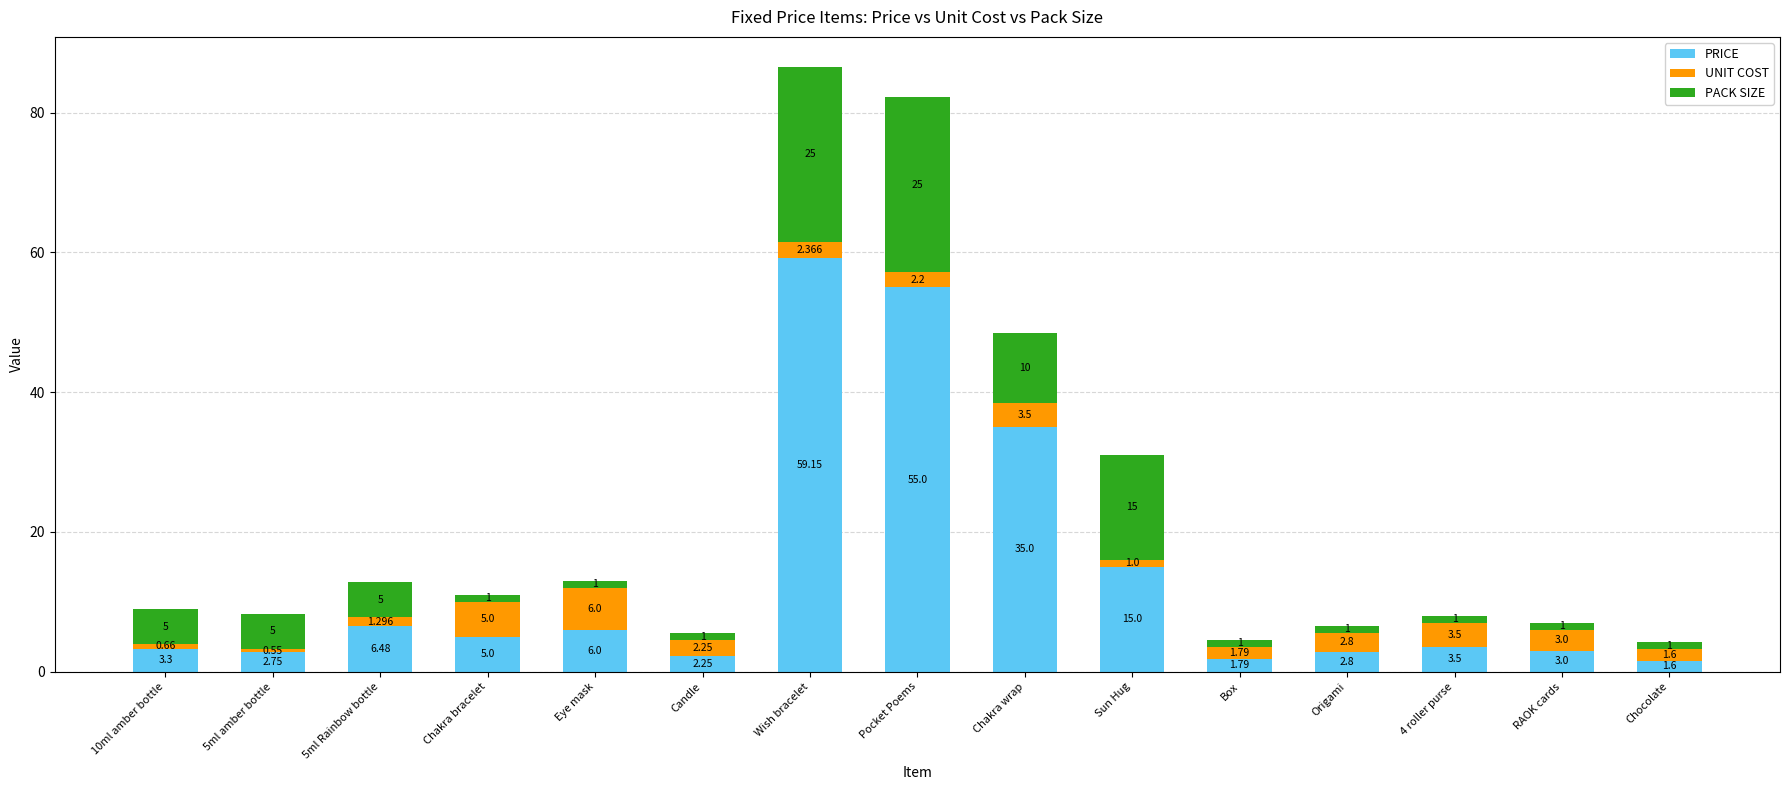

Which category has the lowest value in the PRICE series?

Chocolate